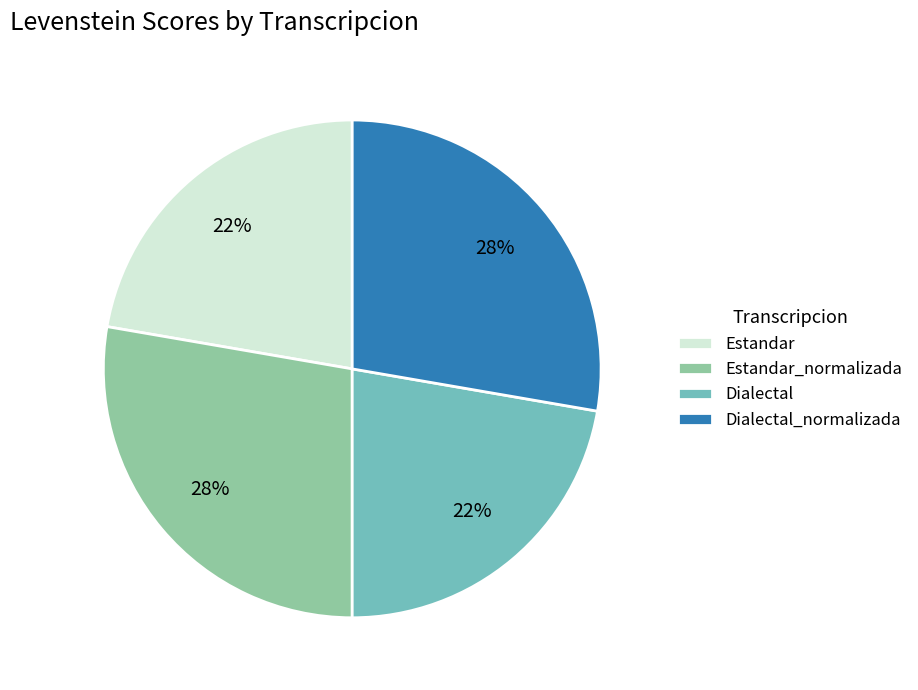

Is there any slice that represents more than half of the pie?

No